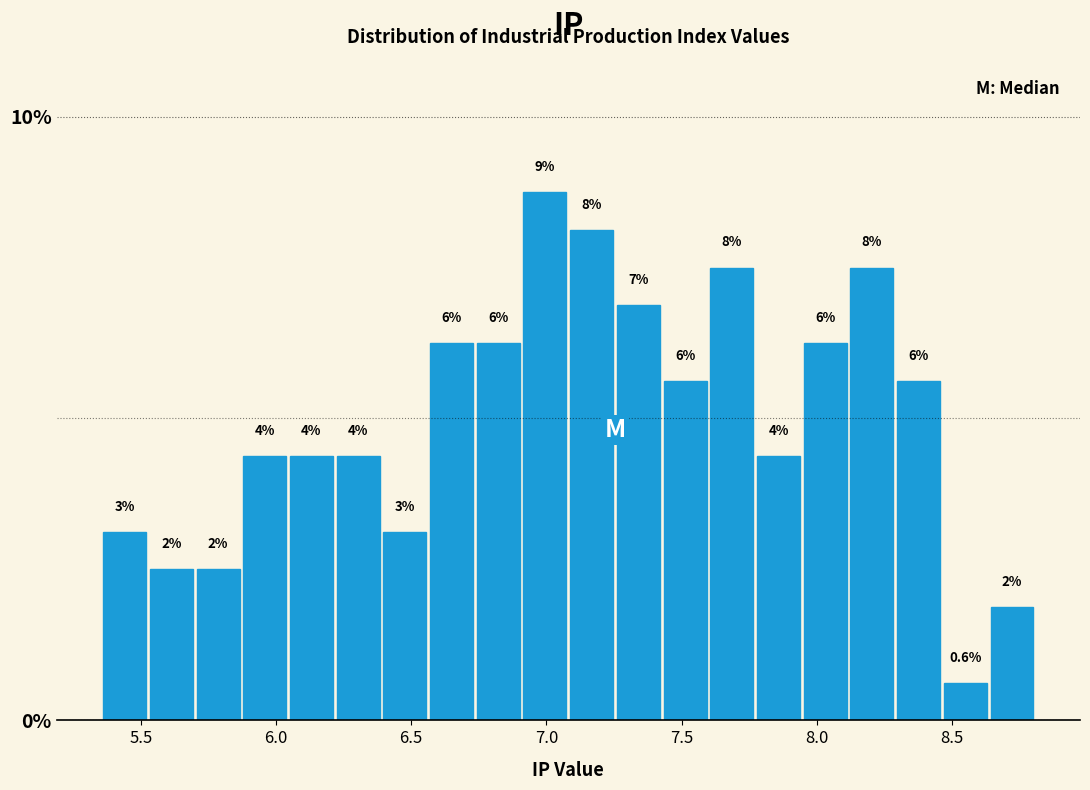

Read against the x-axis, roughly where is the centre of the tallest bar?

7.00